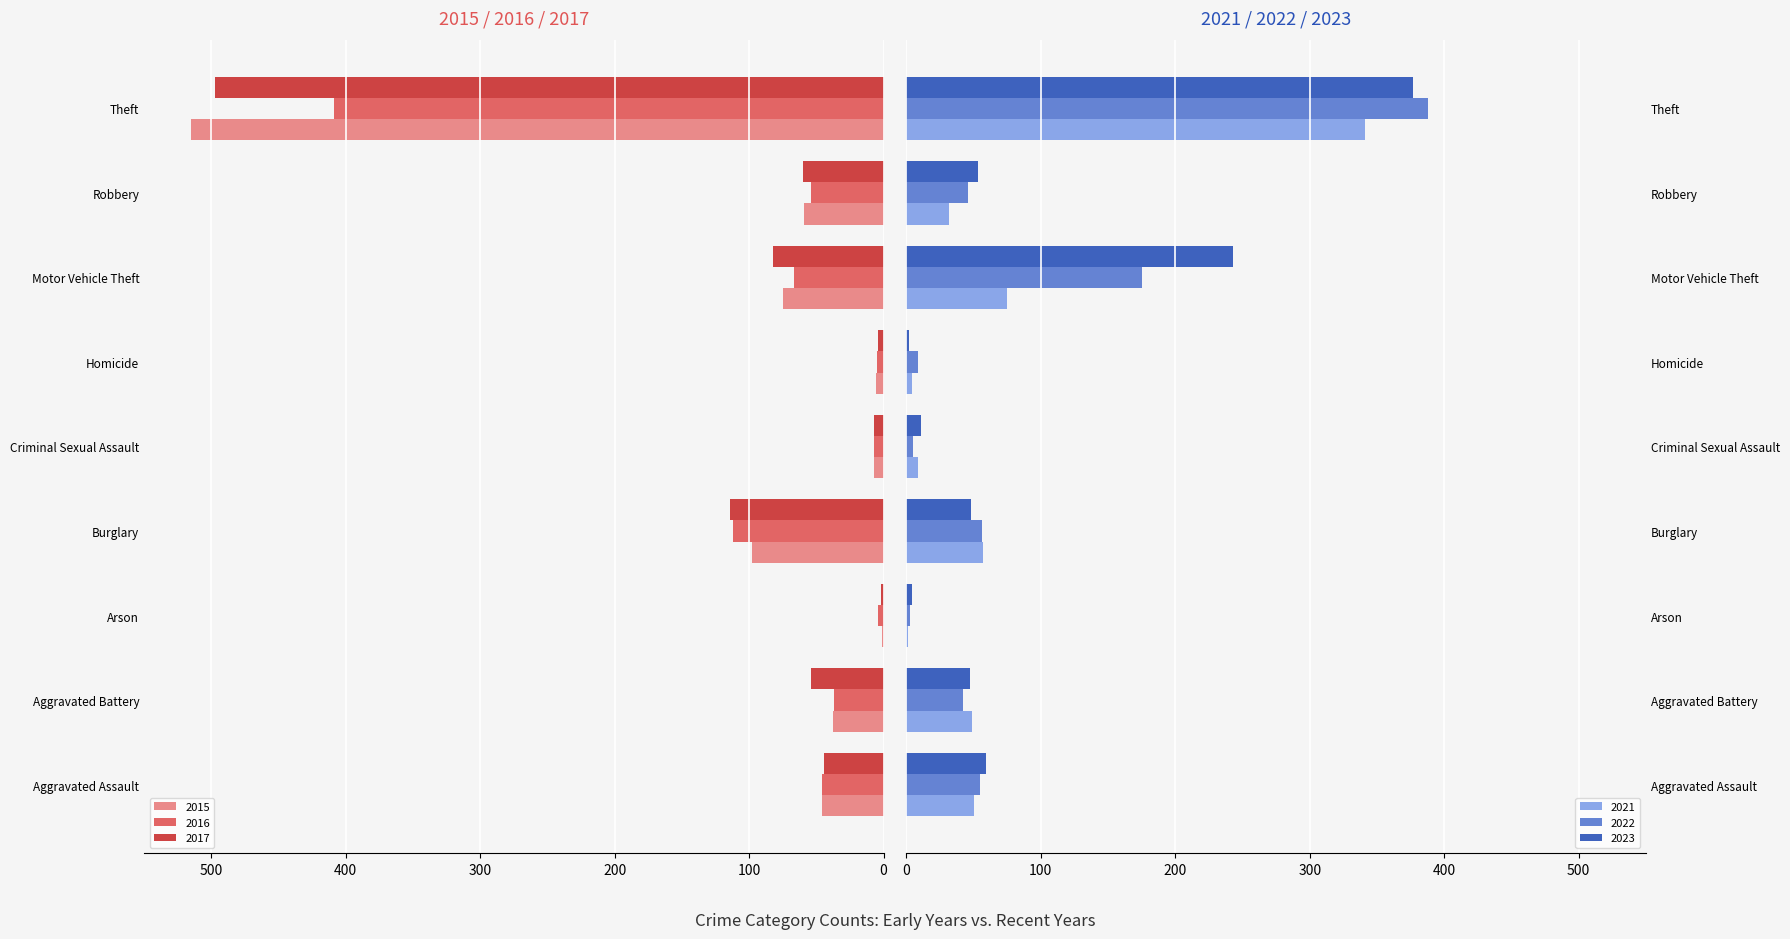

Reading left to right, list all the values displayed in this chart.

2015: Aggravated Assault=-46	Aggravated Battery=-38	Arson=-1	Burglary=-98	Criminal Sexual Assault=-7	Homicide=-6	Motor Vehicle Theft=-75	Robbery=-59	Theft=-515
2016: Aggravated Assault=-46	Aggravated Battery=-37	Arson=-4	Burglary=-112	Criminal Sexual Assault=-7	Homicide=-5	Motor Vehicle Theft=-67	Robbery=-54	Theft=-409
2017: Aggravated Assault=-44	Aggravated Battery=-54	Arson=-2	Burglary=-114	Criminal Sexual Assault=-7	Homicide=-4	Motor Vehicle Theft=-82	Robbery=-60	Theft=-497
2021: Aggravated Assault=50	Aggravated Battery=49	Arson=1	Burglary=57	Criminal Sexual Assault=9	Homicide=4	Motor Vehicle Theft=75	Robbery=32	Theft=341
2022: Aggravated Assault=55	Aggravated Battery=42	Arson=3	Burglary=56	Criminal Sexual Assault=5	Homicide=9	Motor Vehicle Theft=175	Robbery=46	Theft=388
2023: Aggravated Assault=59	Aggravated Battery=47	Arson=4	Burglary=48	Criminal Sexual Assault=11	Homicide=2	Motor Vehicle Theft=243	Robbery=53	Theft=377